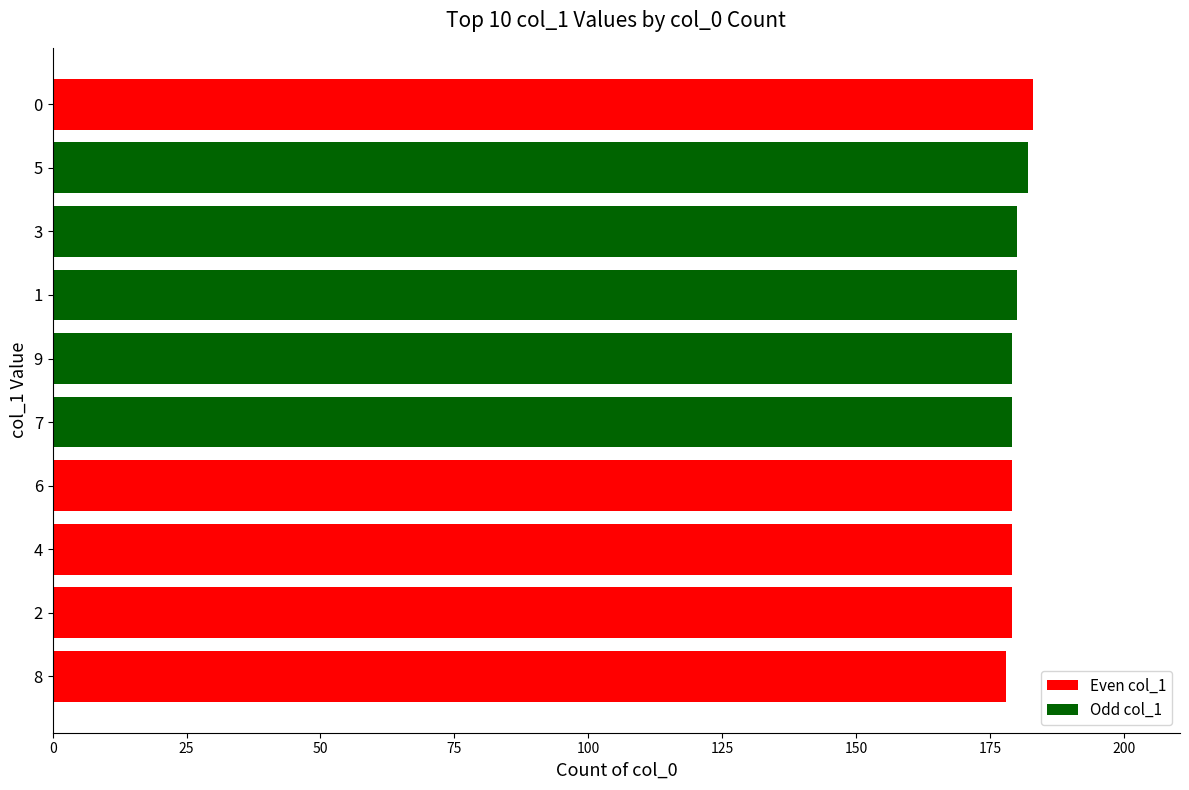

What is the smallest value displayed?

178